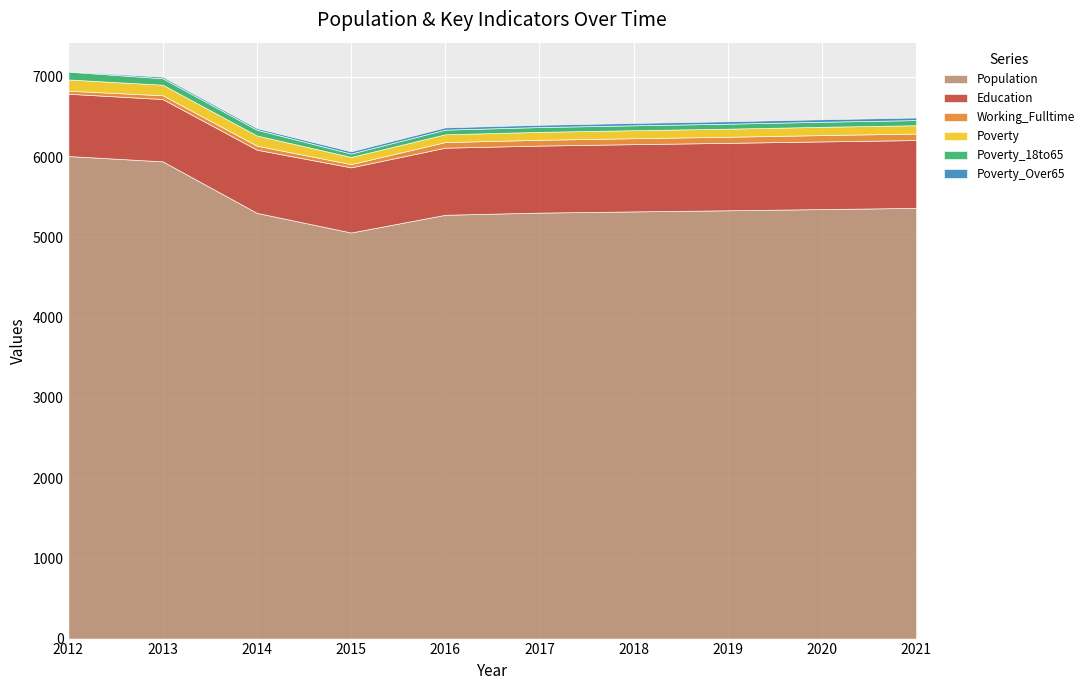

True or false: Population has a value of 3690 at 2016.

False